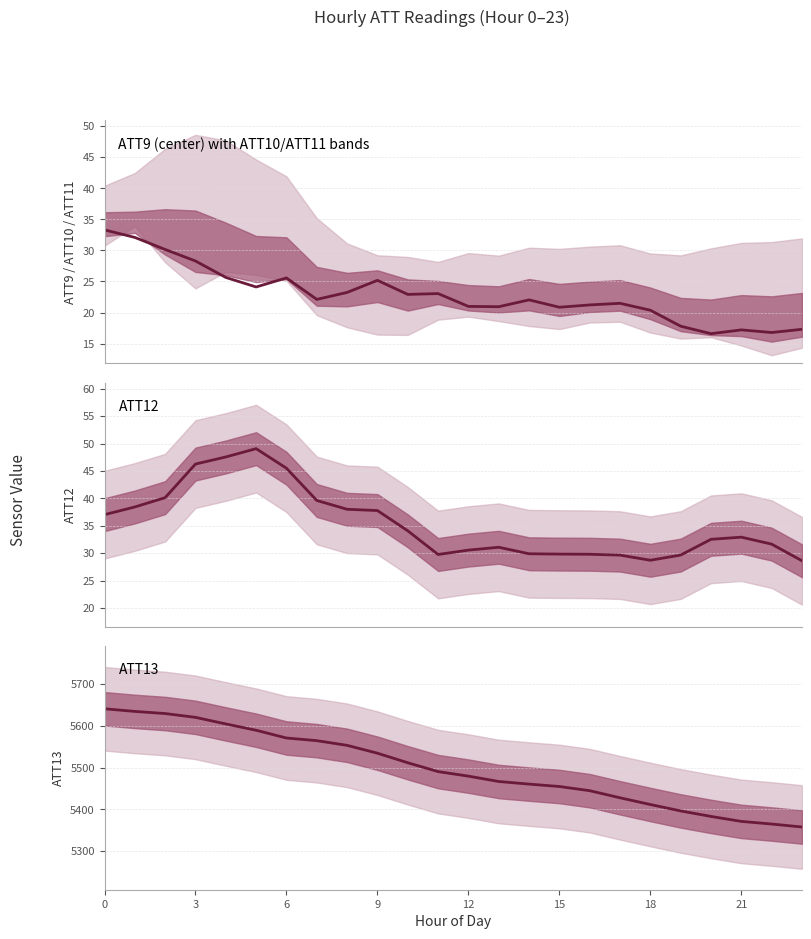

True or false: ATT9 has a value of 21.0 at 12.

True